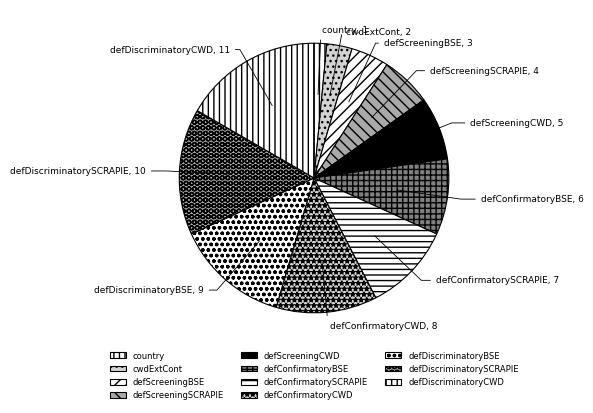

How many segments does this pie chart have?

11